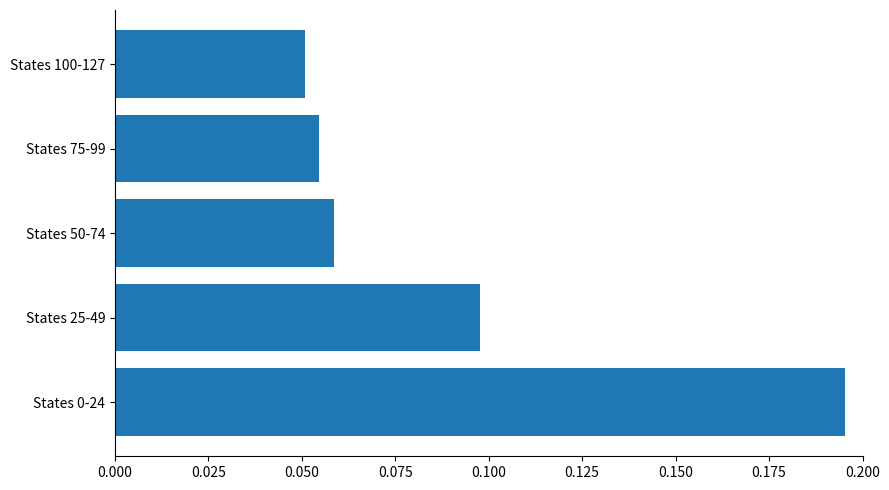

Is it true that the value at States 50-74 is 0.0?

False